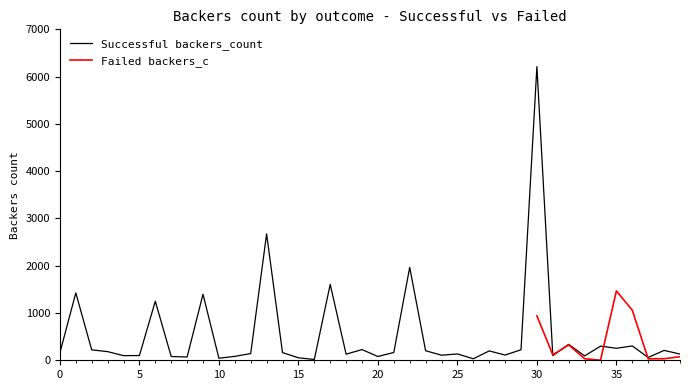

What is the maximum value for Successful backers_count?

6212